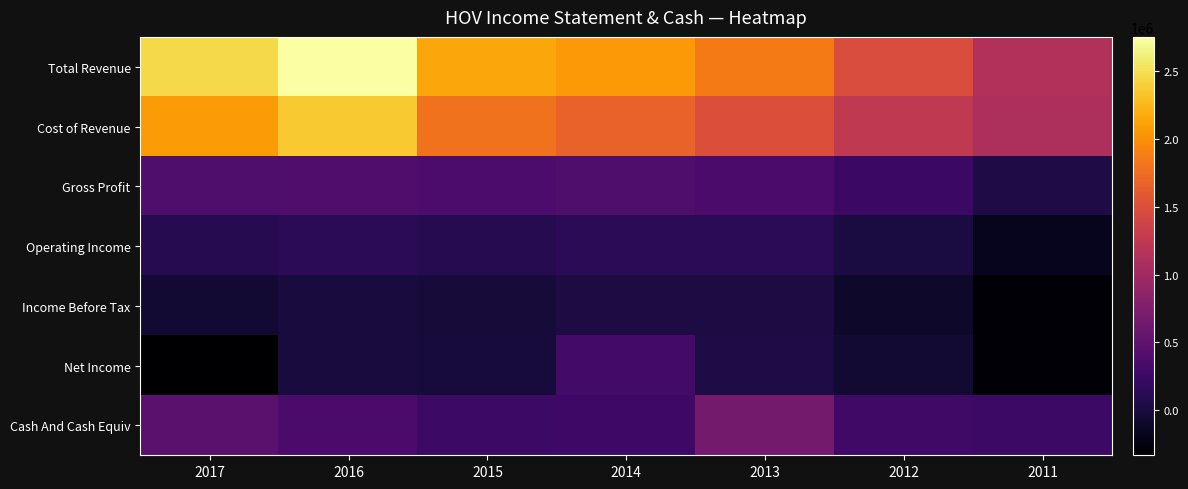

What is the total value across all series at 2014?

4837200